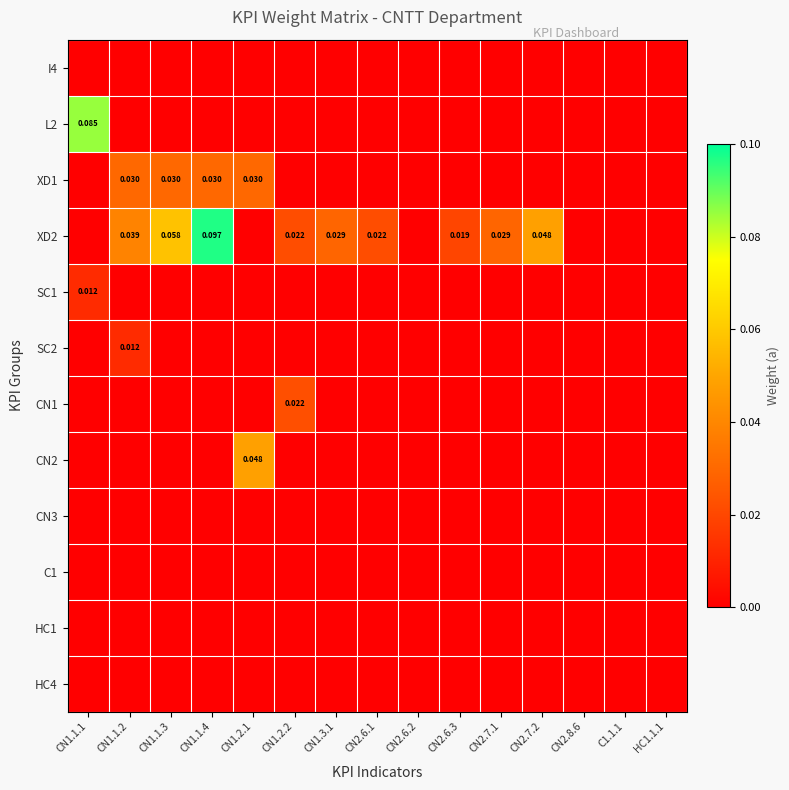

True or false: SC2 has a value of 0.0 at HC1.1.1.

True